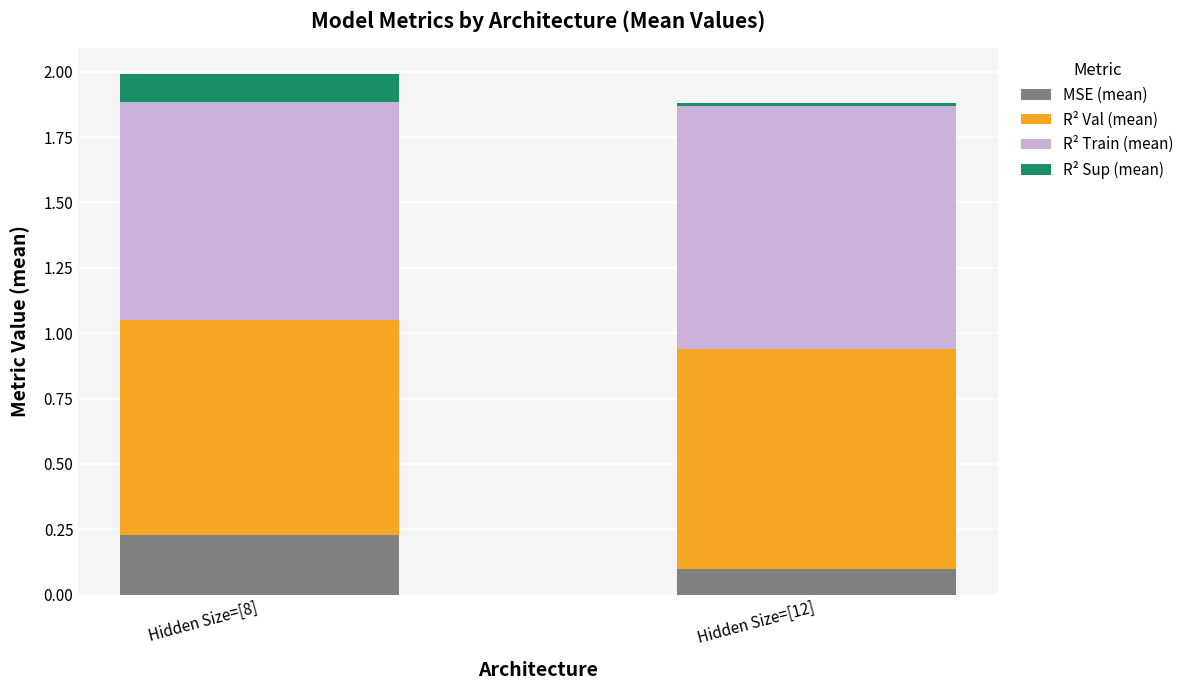

List the labels in order of MSE (mean) value, smallest first.

Hidden Size=[12], Hidden Size=[8]